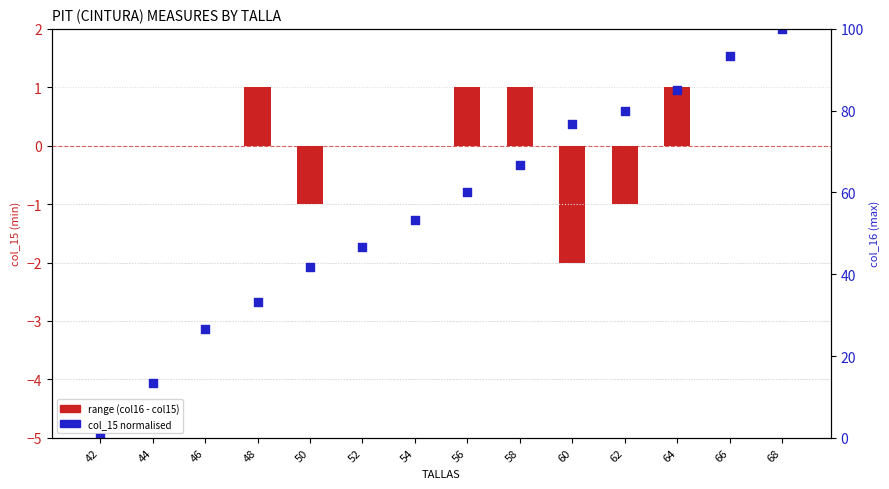

At which category is the sum across all series the highest?

68